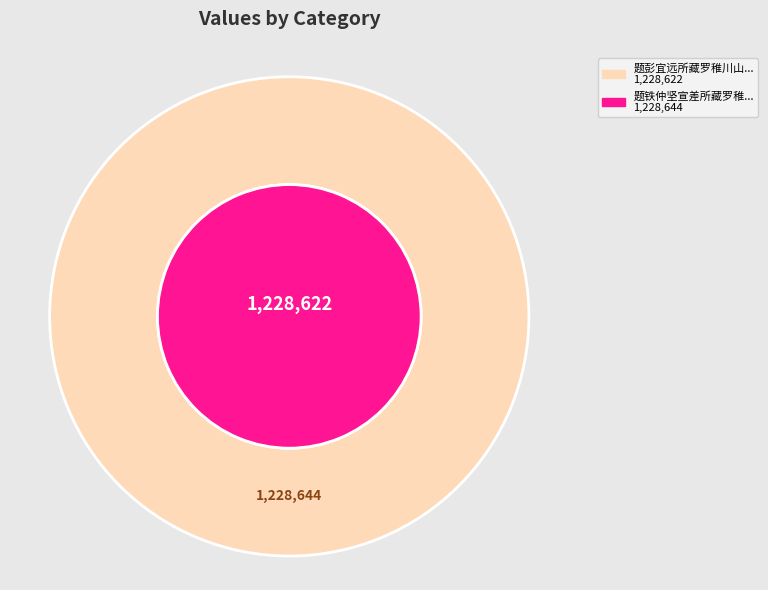

Which category has the biggest portion of the pie?

题铁仲坚宣差所藏罗稚川烟村图